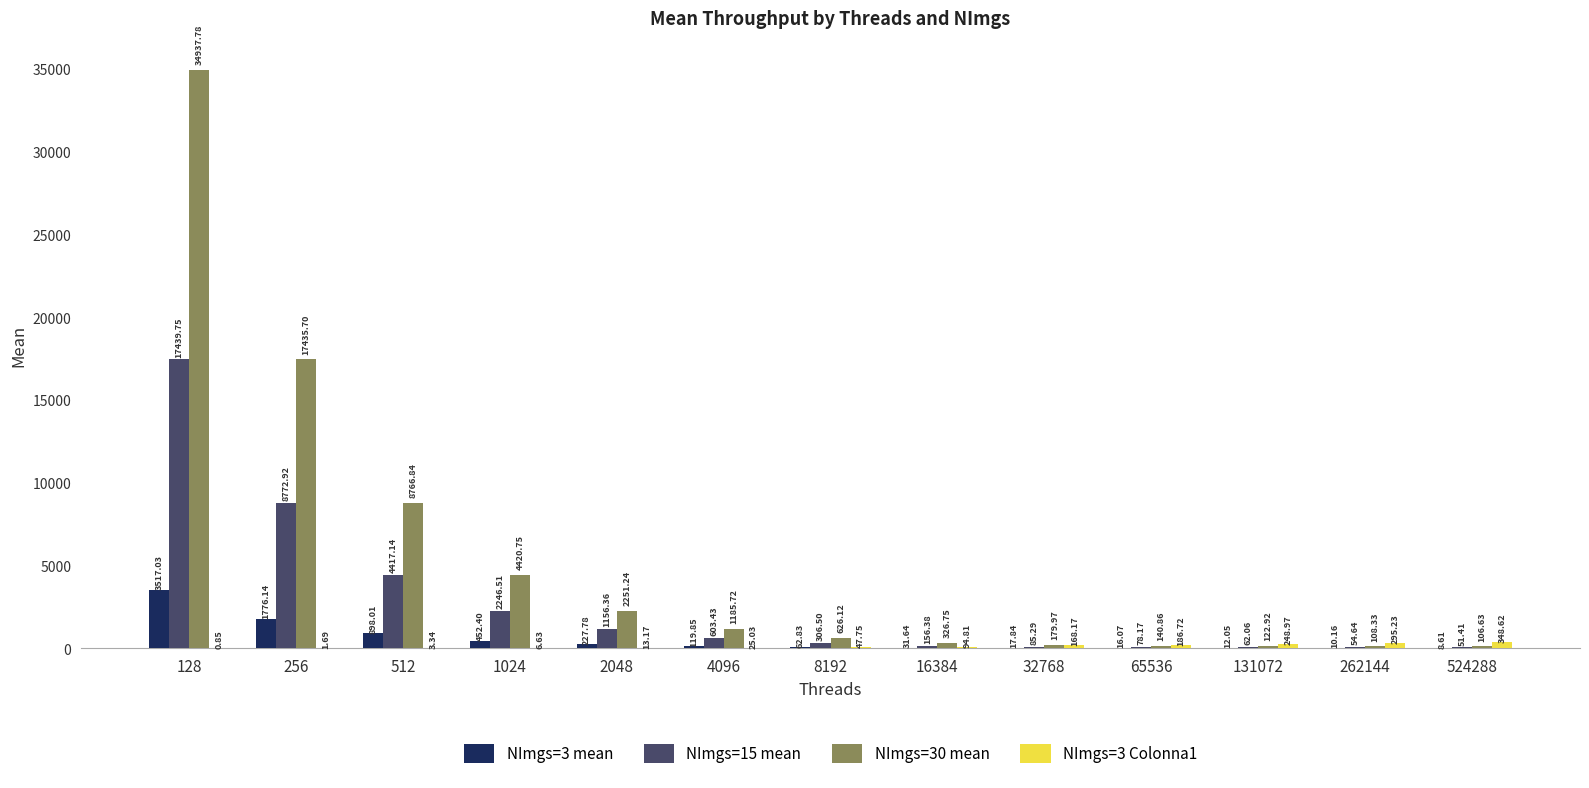

How many data points in NImgs=30 mean are above 626?

7